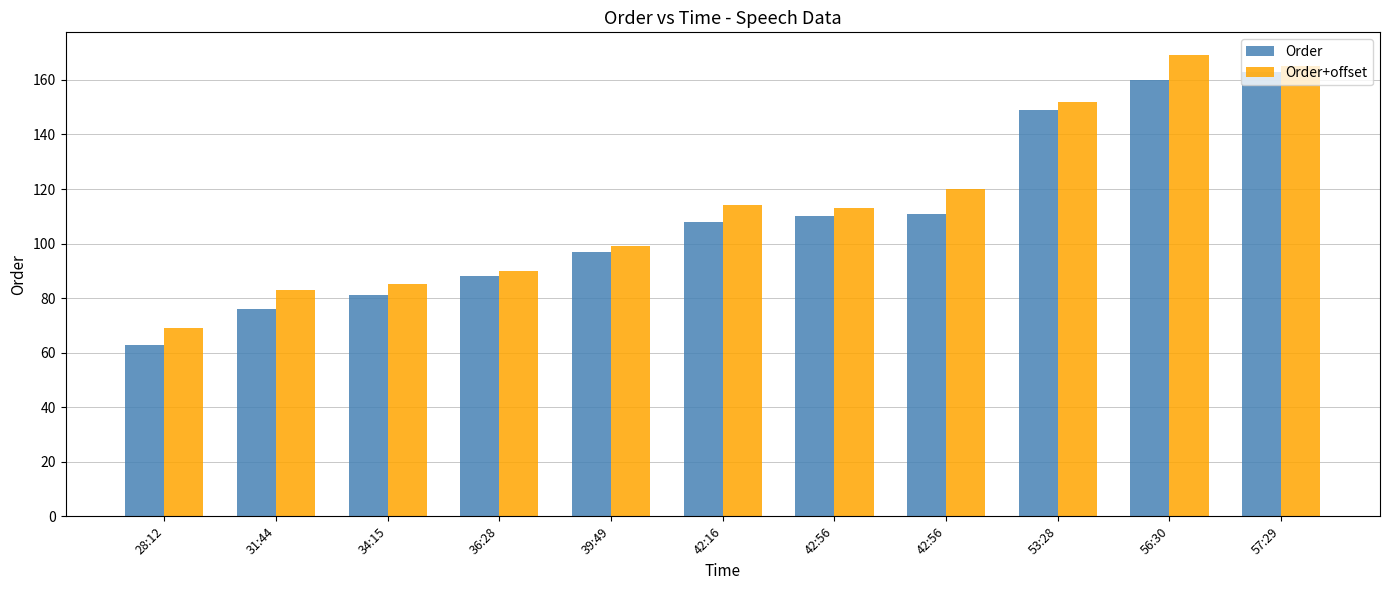

The value of Order+offset at 28:12 is 18. True or false?

False